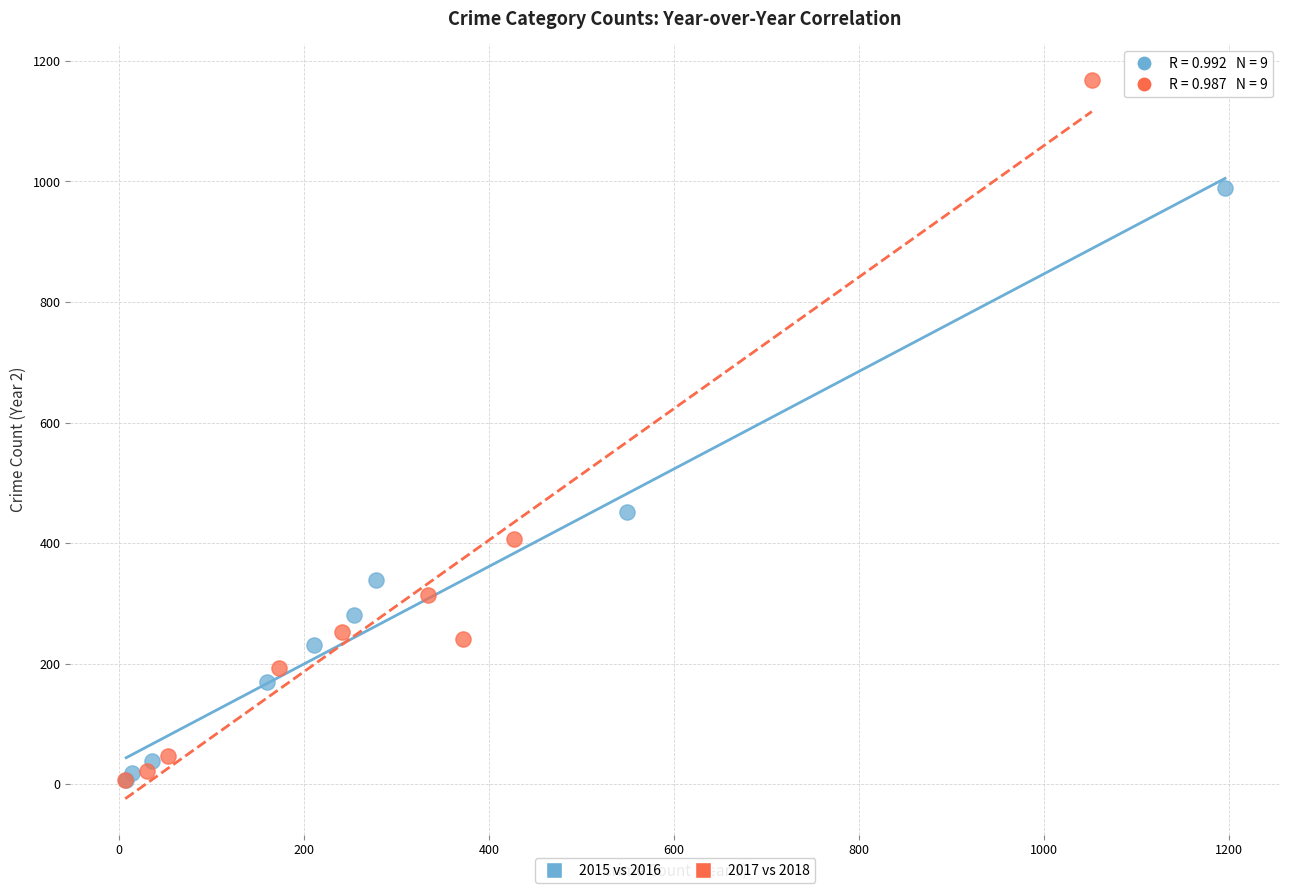

Which series has the widest spread of Y values?

2017 vs 2018